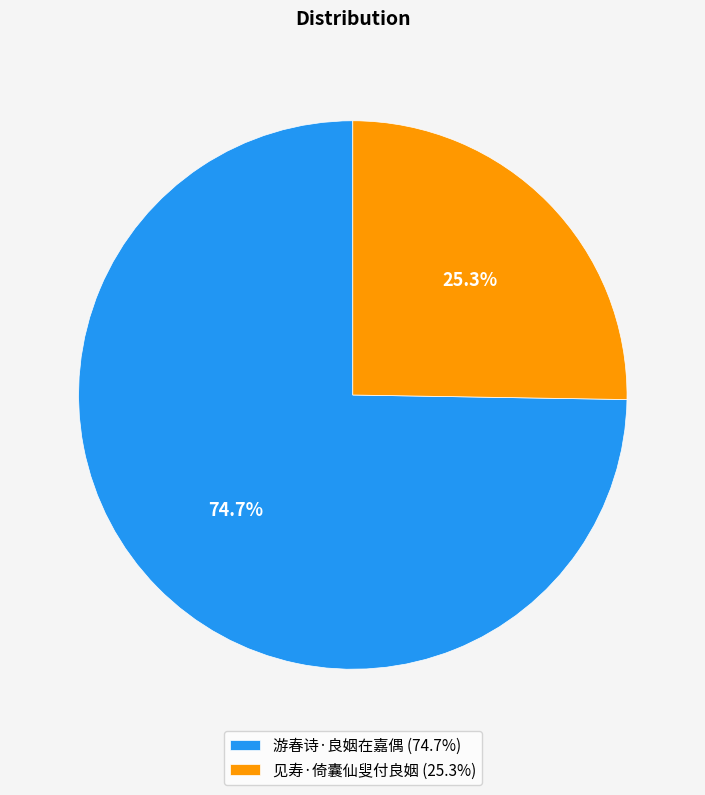

What is the smallest slice in the pie chart?

见寿·倚囊仙叟付良姻